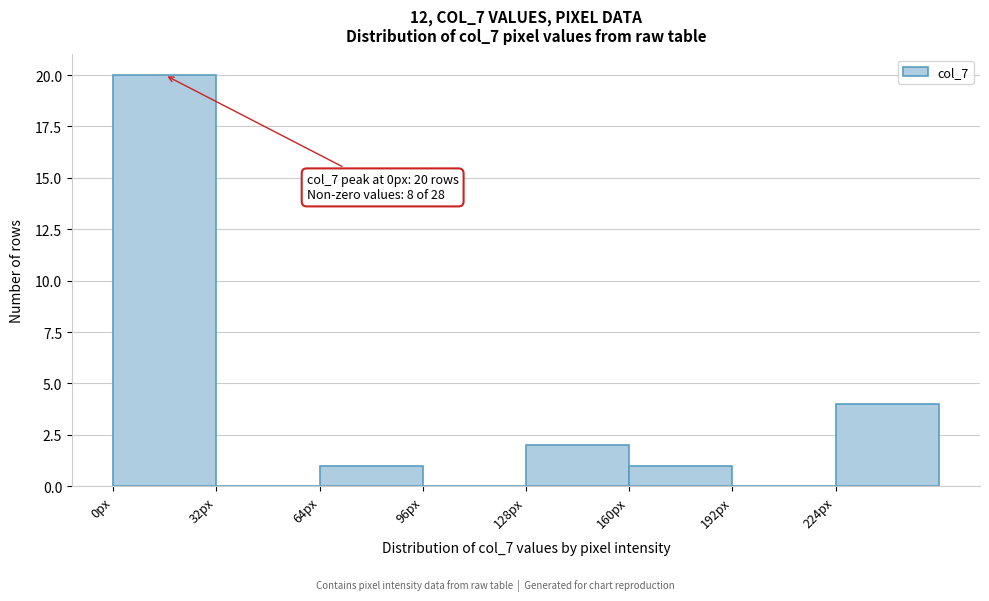

Which range on the x-axis has the tallest bar?

0 to 32